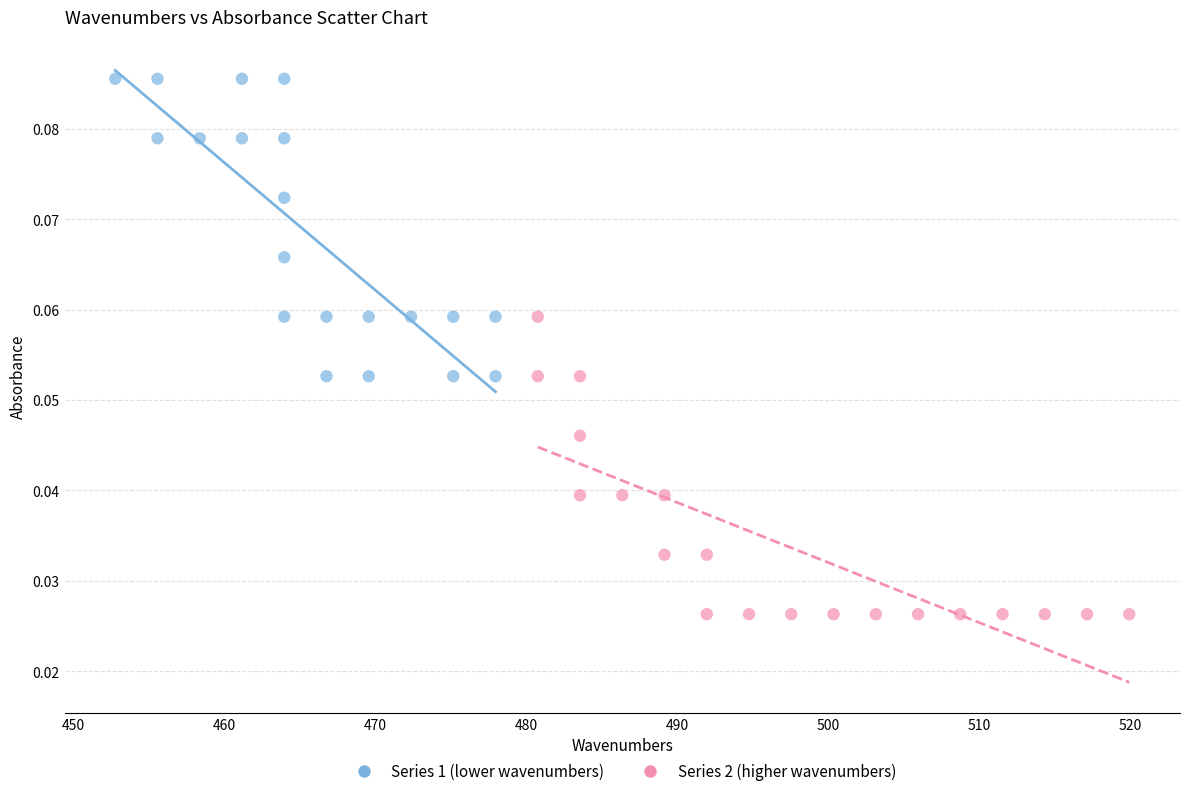

Which series reaches the maximum Y coordinate?

Series 1 (lower wavenumbers)